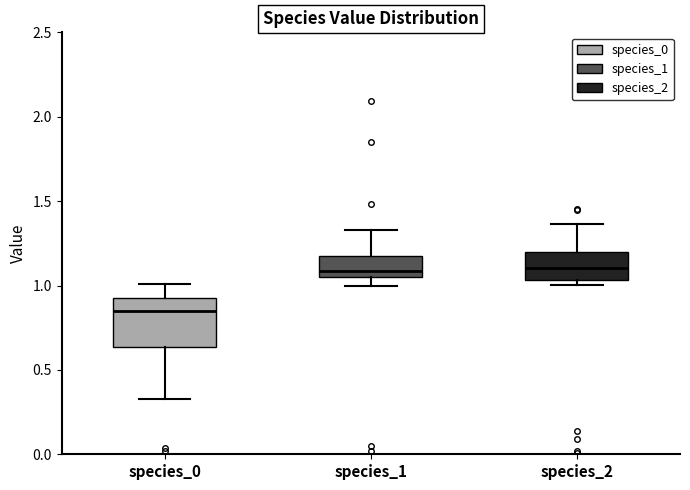

Comparing the boxes themselves (not the whiskers), which one is the tallest?

species_0